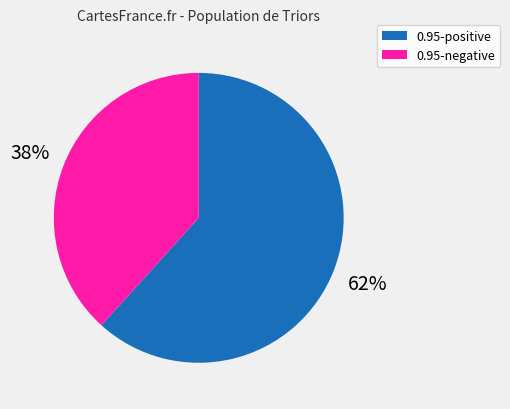

To the nearest percent, what is the average slice percentage?

50%